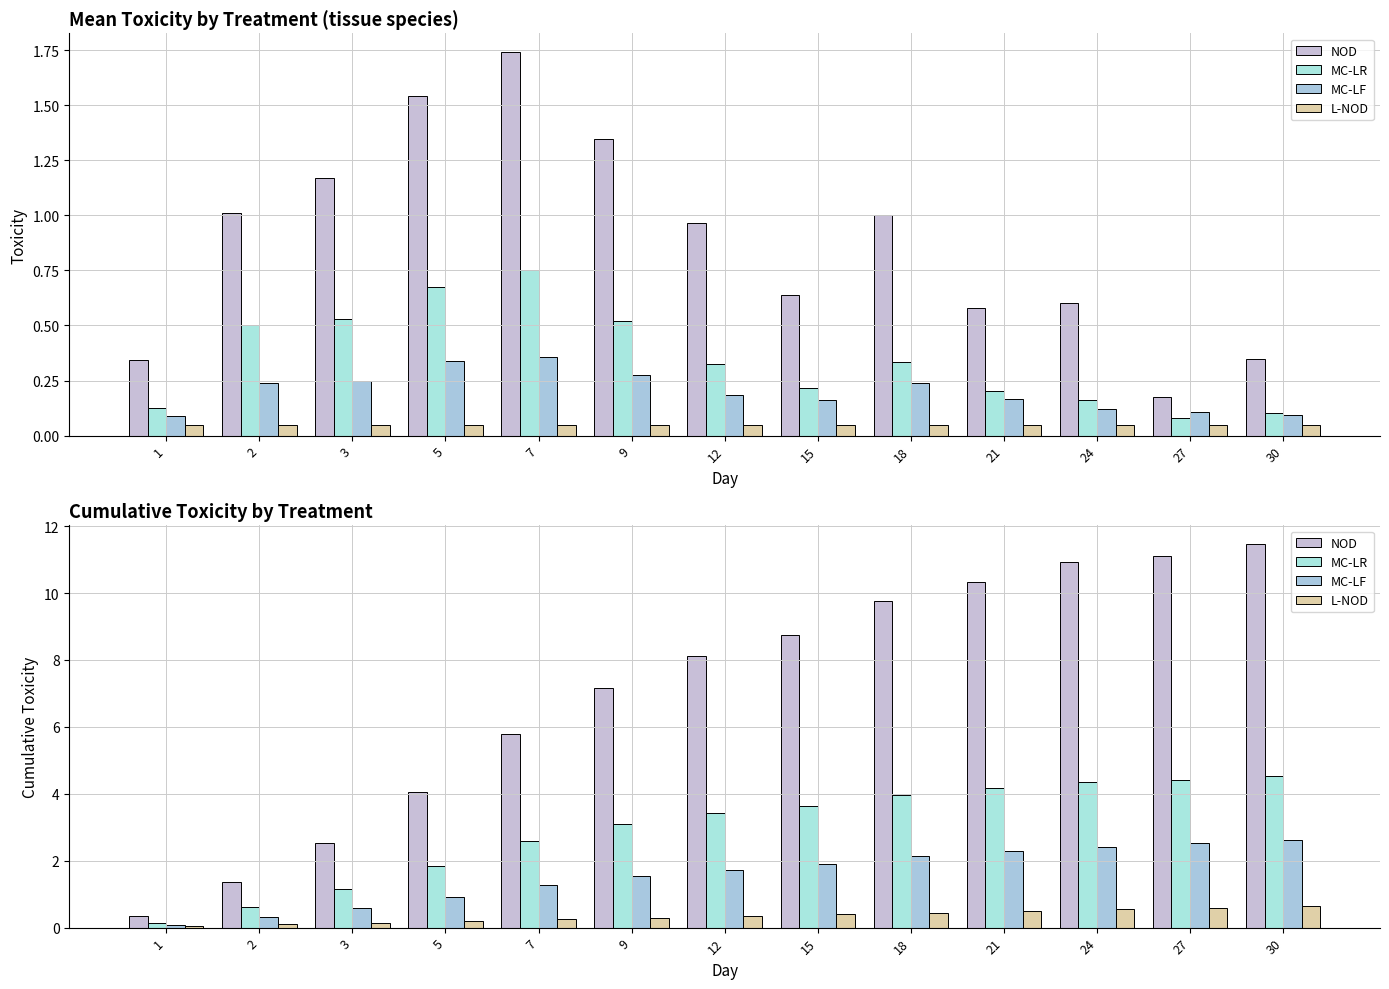

Which series changed the most between 3 and 12?

NOD